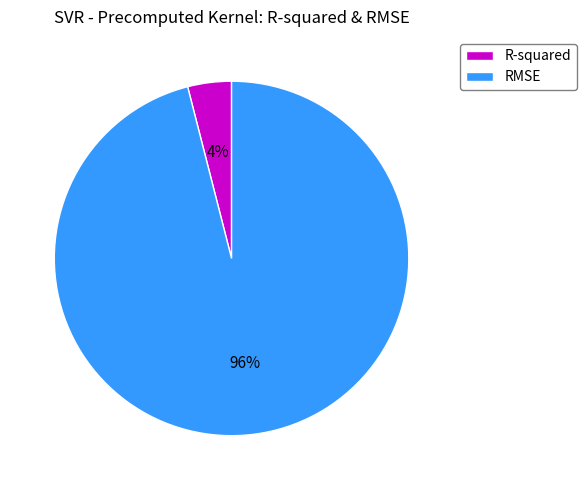

What percentage is the RMSE slice, to the nearest percent?

96%